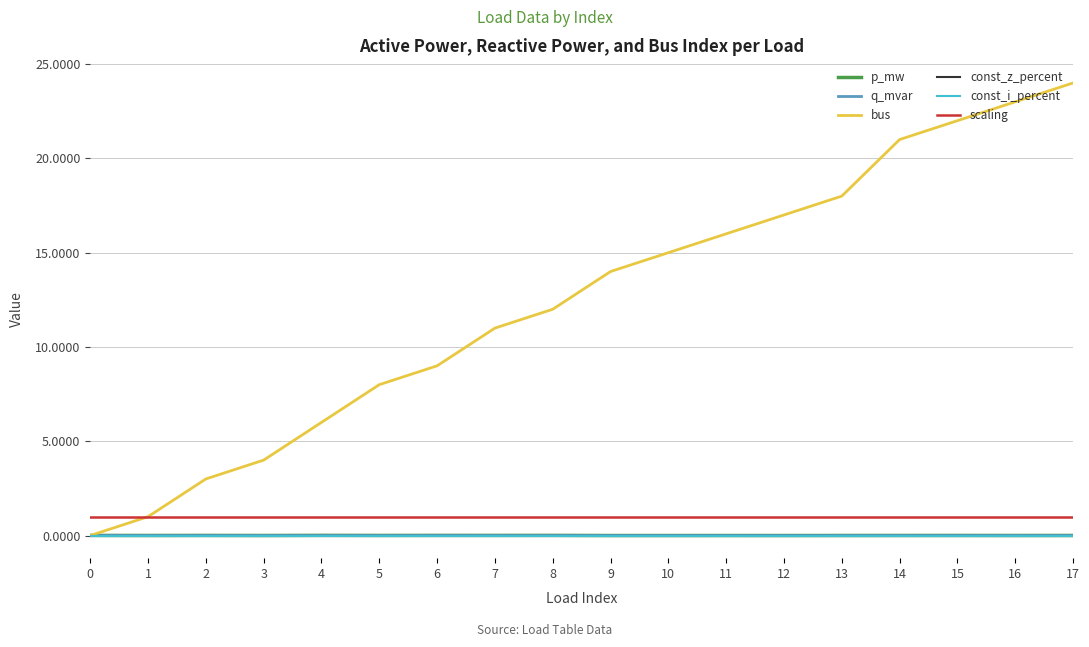

Does the chart have visible grid lines?

Yes